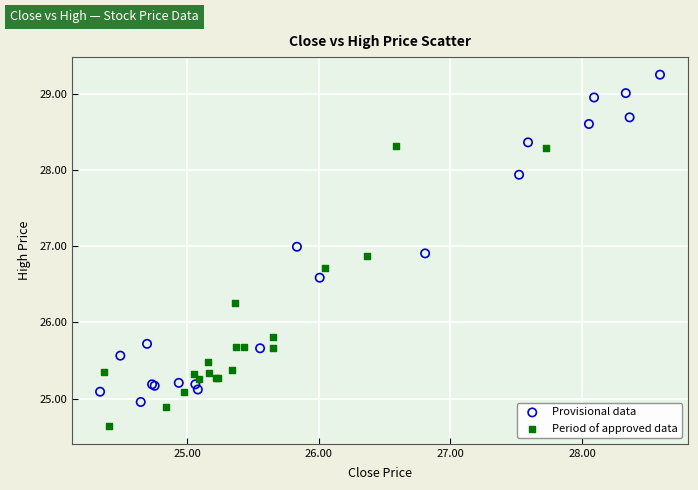

Which series contains the lowest Y value?

Period of approved data